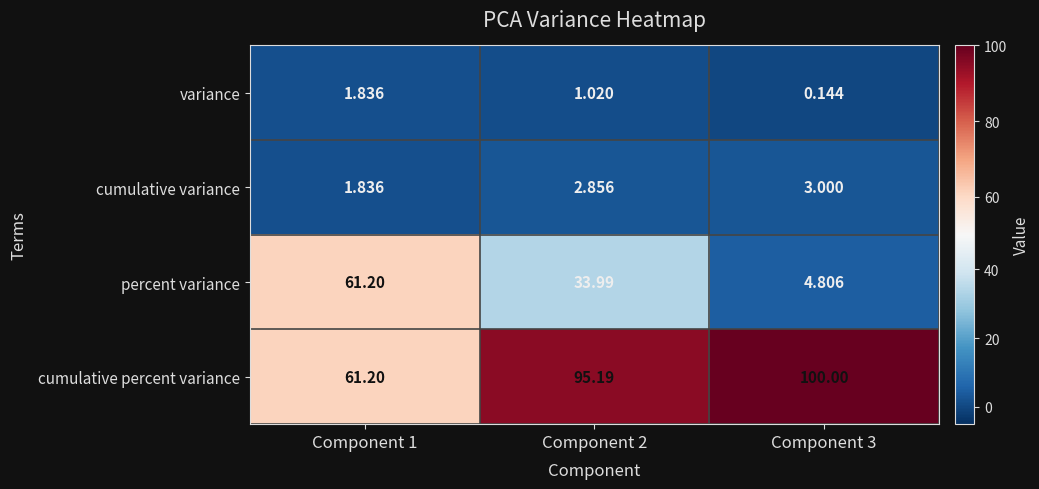

Which series changed the most between Component 1 and Component 3?

percent variance